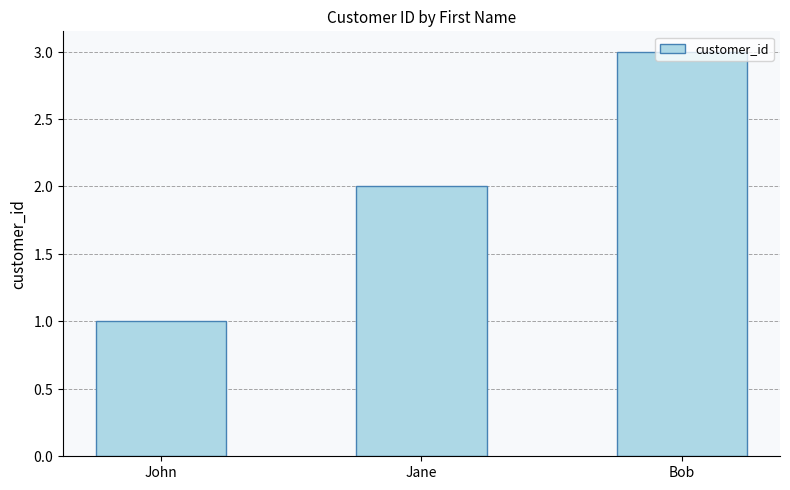

Reading right to left, what are all the values shown in this chart?

3	2	1